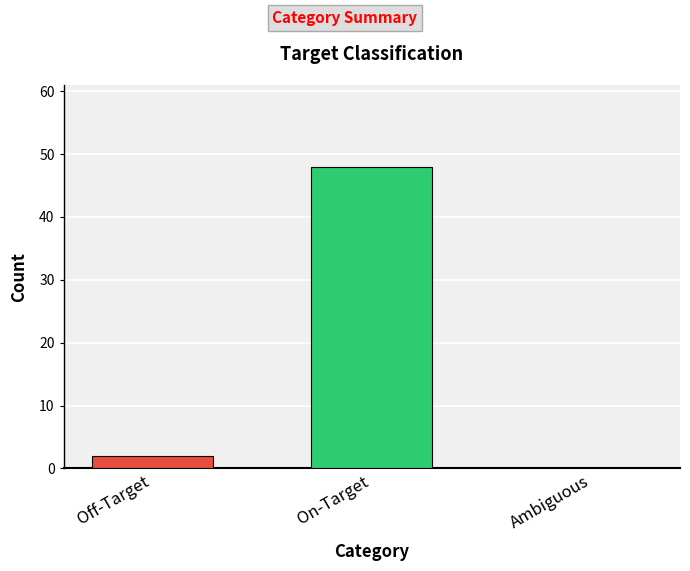

What value does the data have at On-Target?

48